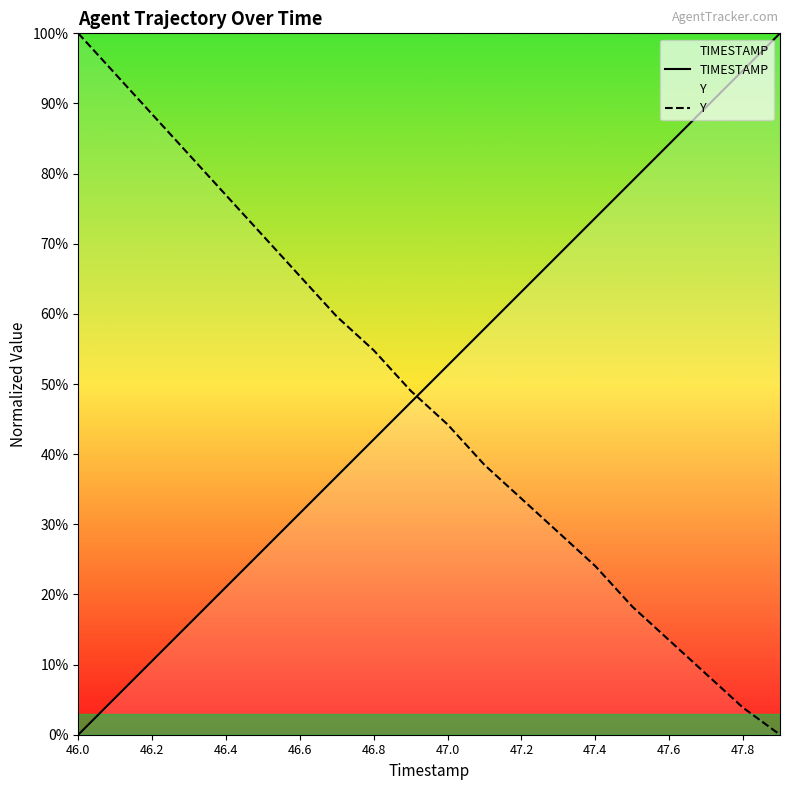

How many data points does each series have?

20